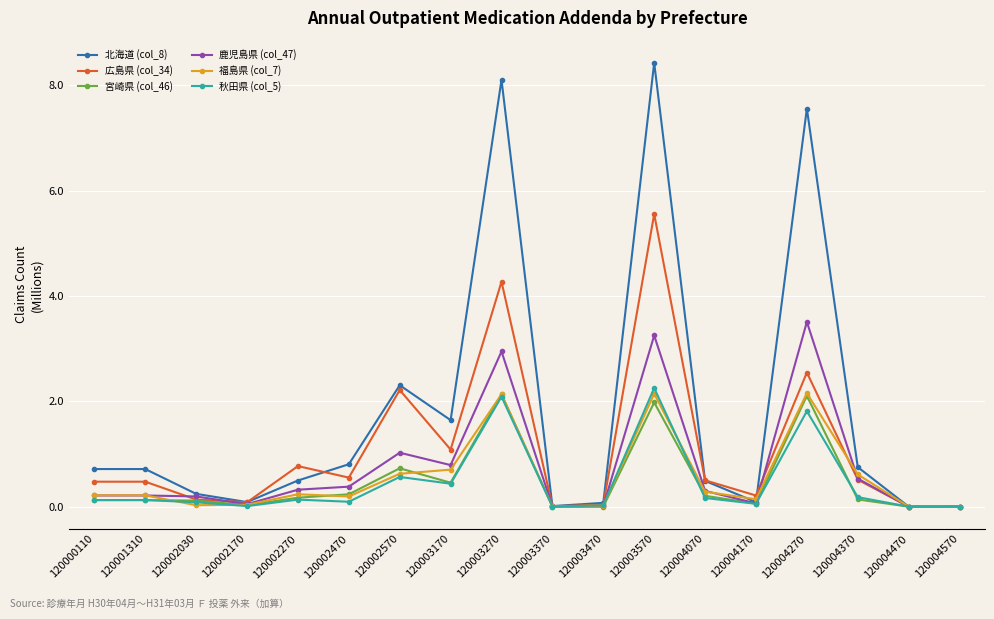

Which series has the widest spread of values?

北海道 (col_8)